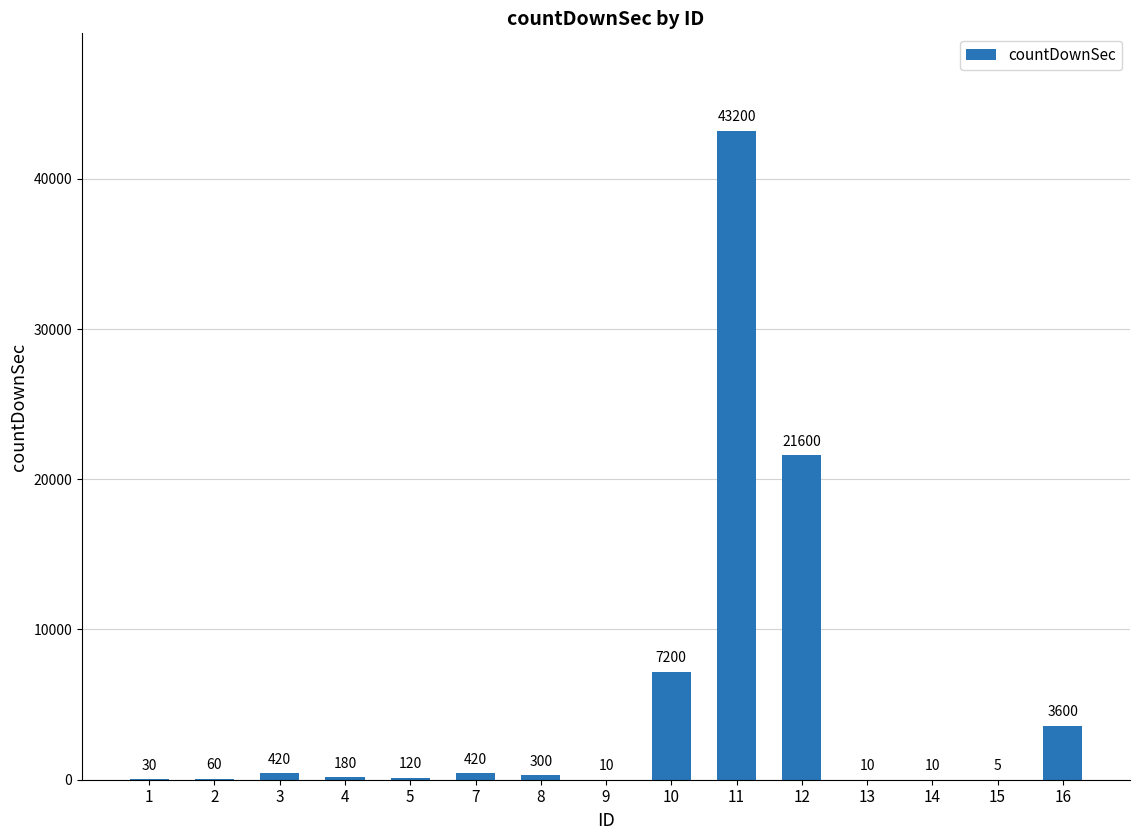

Reading left to right, extract all data points from this chart.

30	60	420	180	120	420	300	10	7200	43200	21600	10	10	5	3600